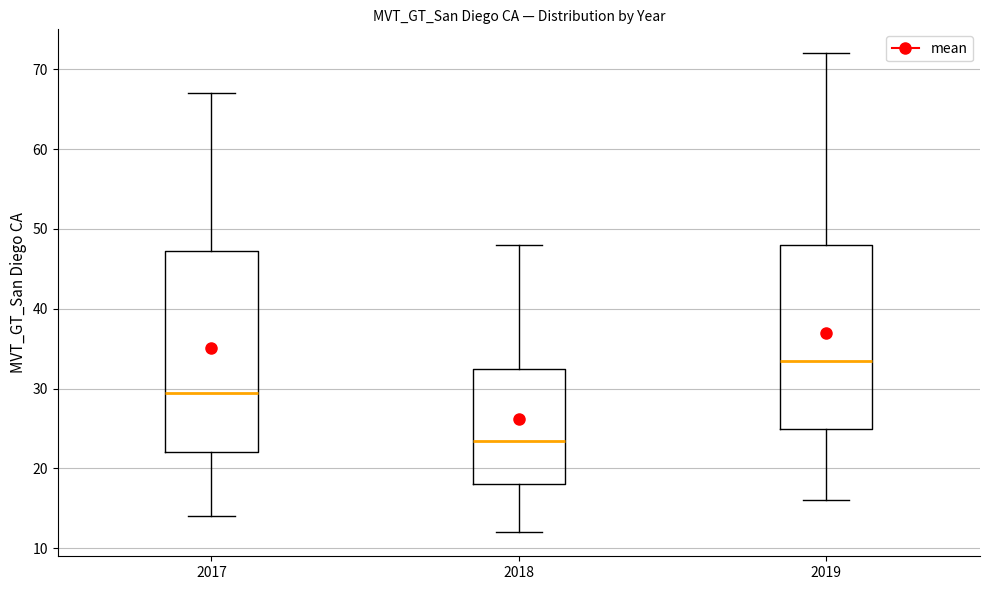

Reading left to right, transcribe this box plot: for each box, give where its median line is, the range the box spans, and where its two whiskers end, as read against the y-axis. The values are not printed on the chart, so give them approximately, as read against the axis.

2017: median 30, box 22 to 47, whiskers 14 to 67
2018: median 24, box 18 to 33, whiskers 12 to 48
2019: median 34, box 25 to 48, whiskers 16 to 72